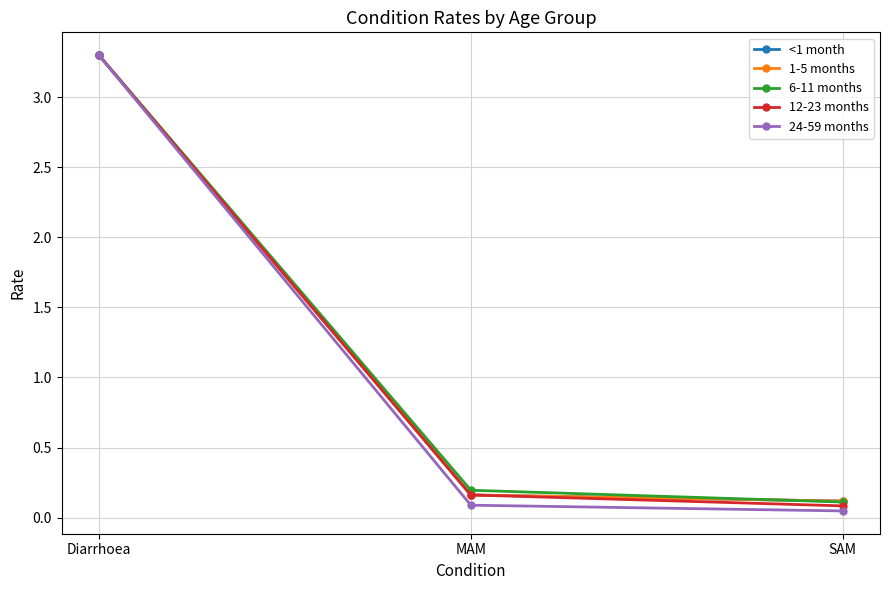

How many lines are shown in the chart?

5